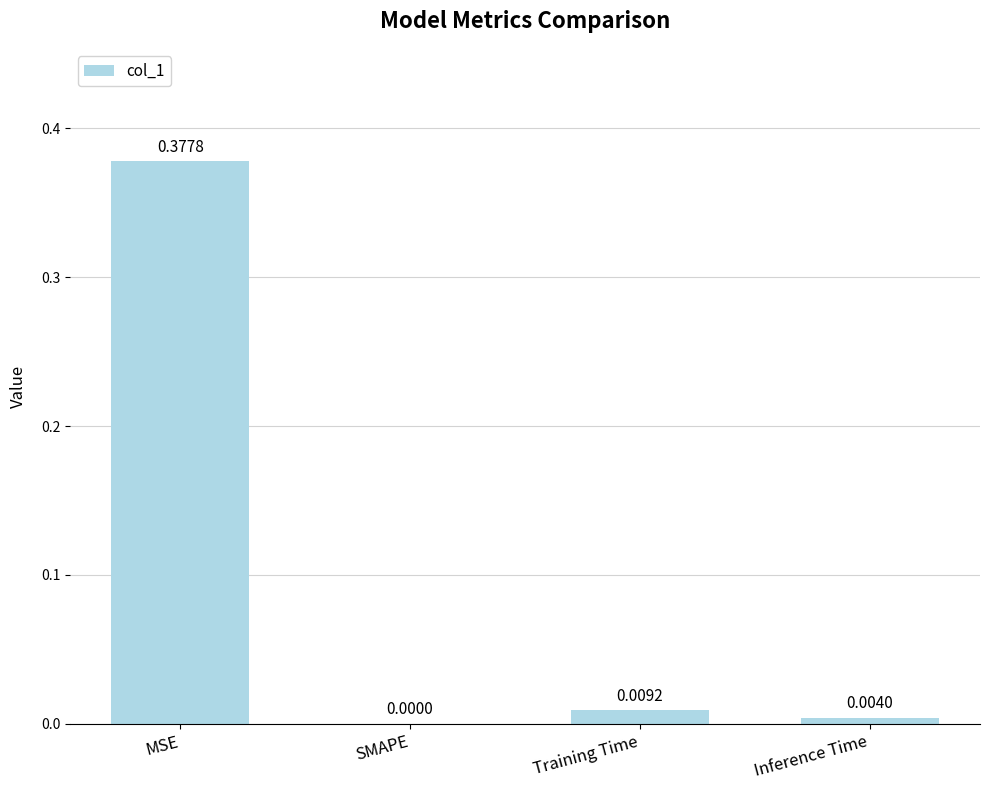

What is the change in value from MSE to SMAPE?

-0.4